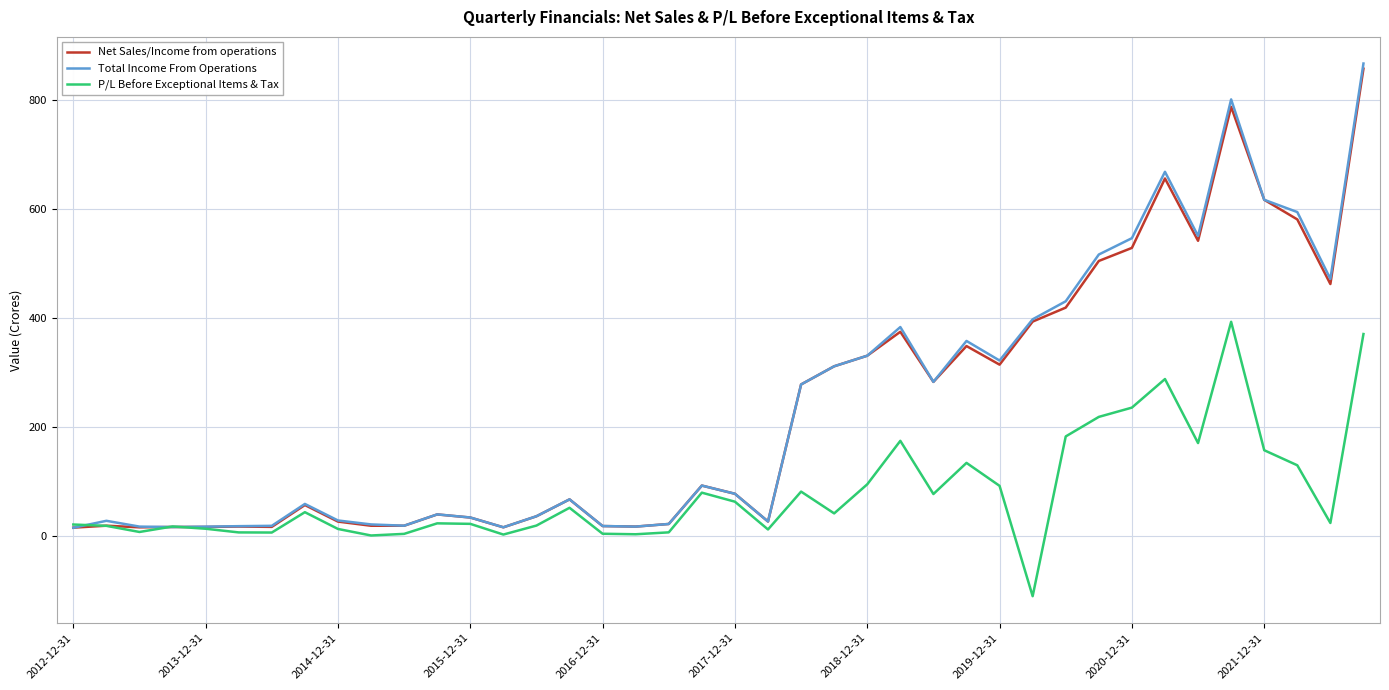

How many lines are shown in the chart?

3